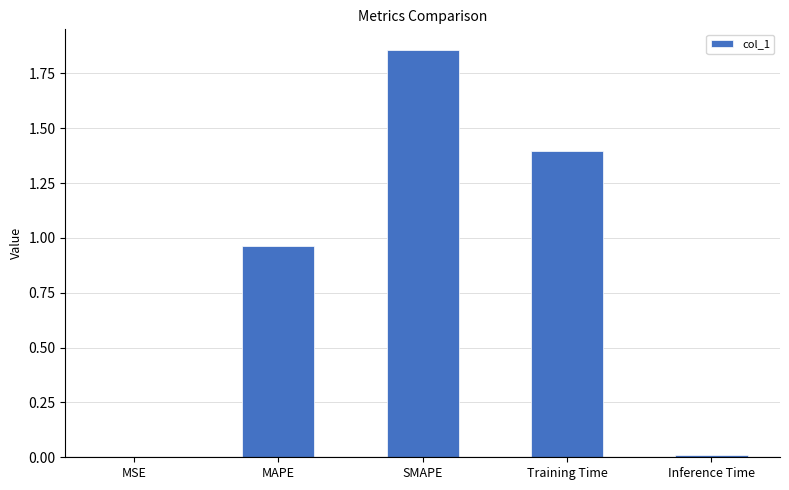

The chart shows a value of 1.6 at MAPE. True or false?

False